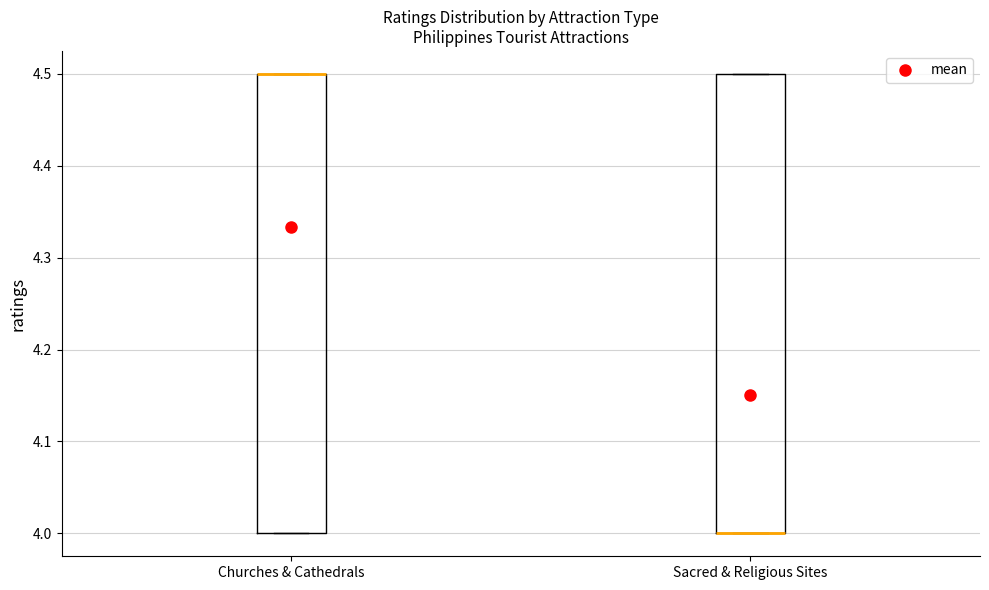

Reading left to right, read every box against the y-axis: the position of its median line, the range the box covers, and the ends of its whiskers. The values are not printed on the chart, so give them approximately, as read against the axis.

Churches & Cathedrals: median 4.5 (drawn on the box's upper edge), box 4.0 to 4.5, whiskers 4.0 to 4.5
Sacred & Religious Sites: median 4.0 (drawn on the box's lower edge), box 4.0 to 4.5, whiskers 4.0 to 4.5